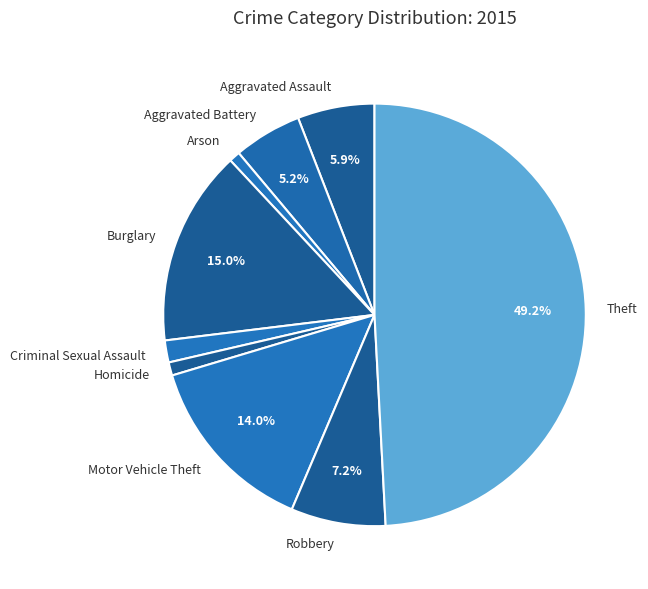

Is it true that Arson is 11% of the pie?

False